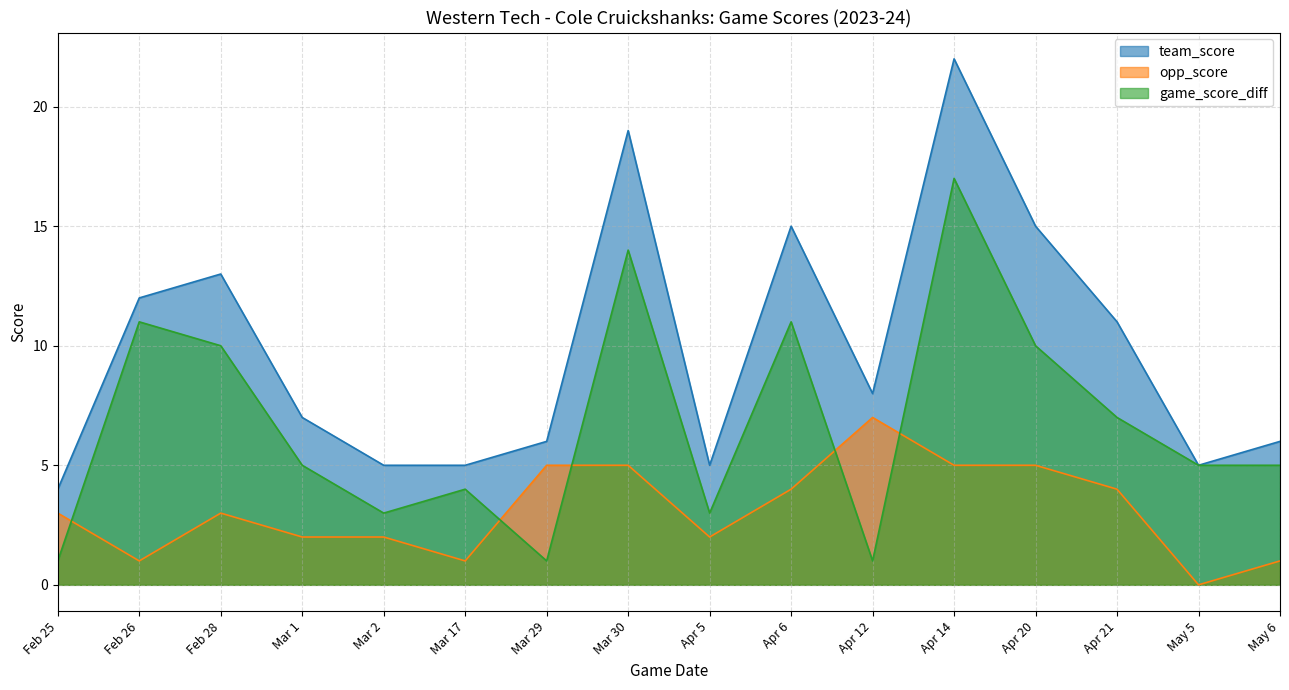

Reading right to left, what are all the values shown in this chart?

team_score: 6	5	11	15	22	8	15	5	19	6	5	5	7	13	12	4
opp_score: 1	0	4	5	5	7	4	2	5	5	1	2	2	3	1	3
game_score_diff: 5	5	7	10	17	1	11	3	14	1	4	3	5	10	11	1